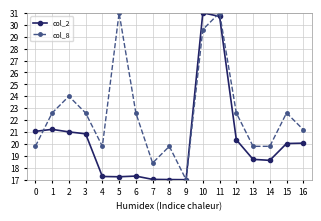

How many series are shown in this chart?

2